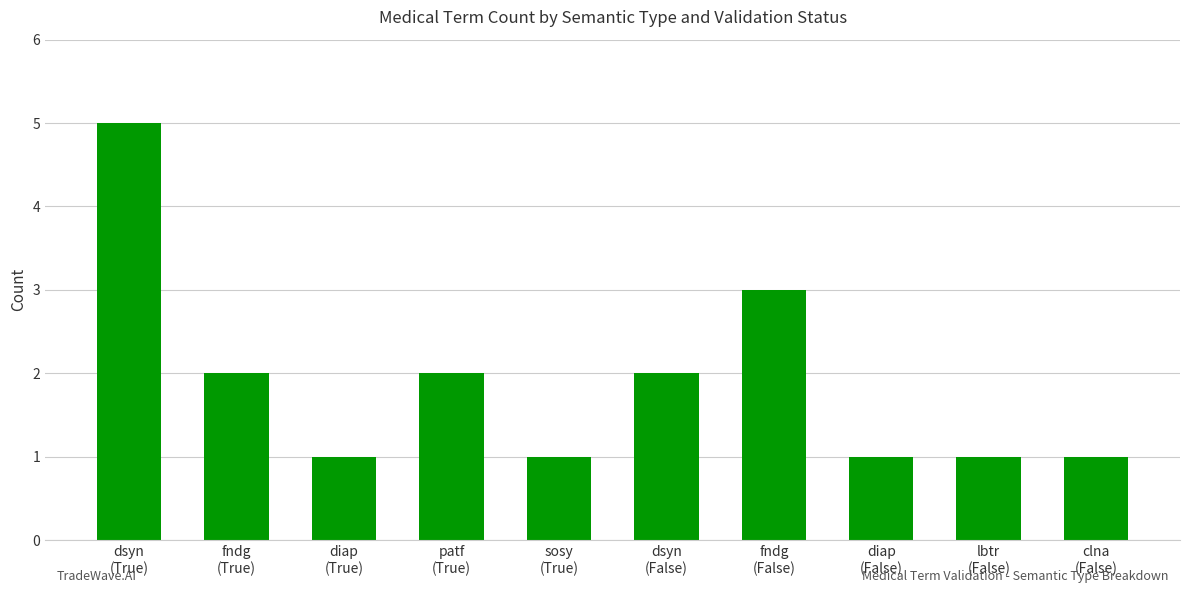

Does the chart contain stacked bars?

No